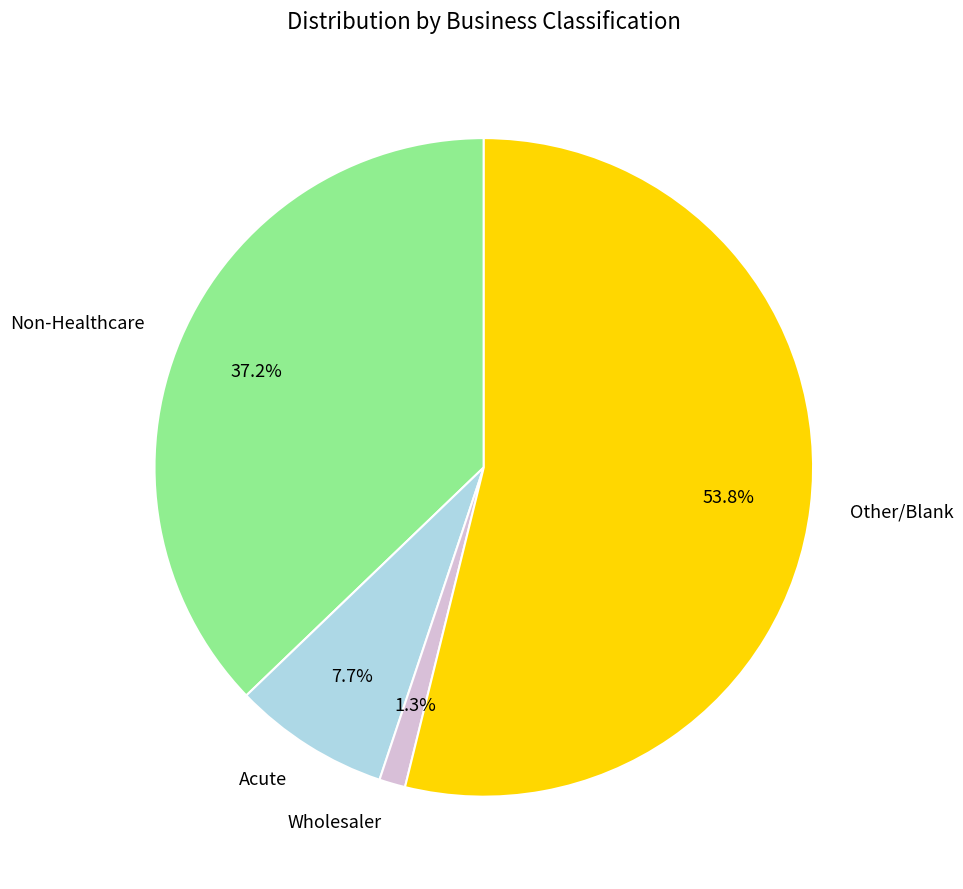

Count the number of slices in the pie.

4